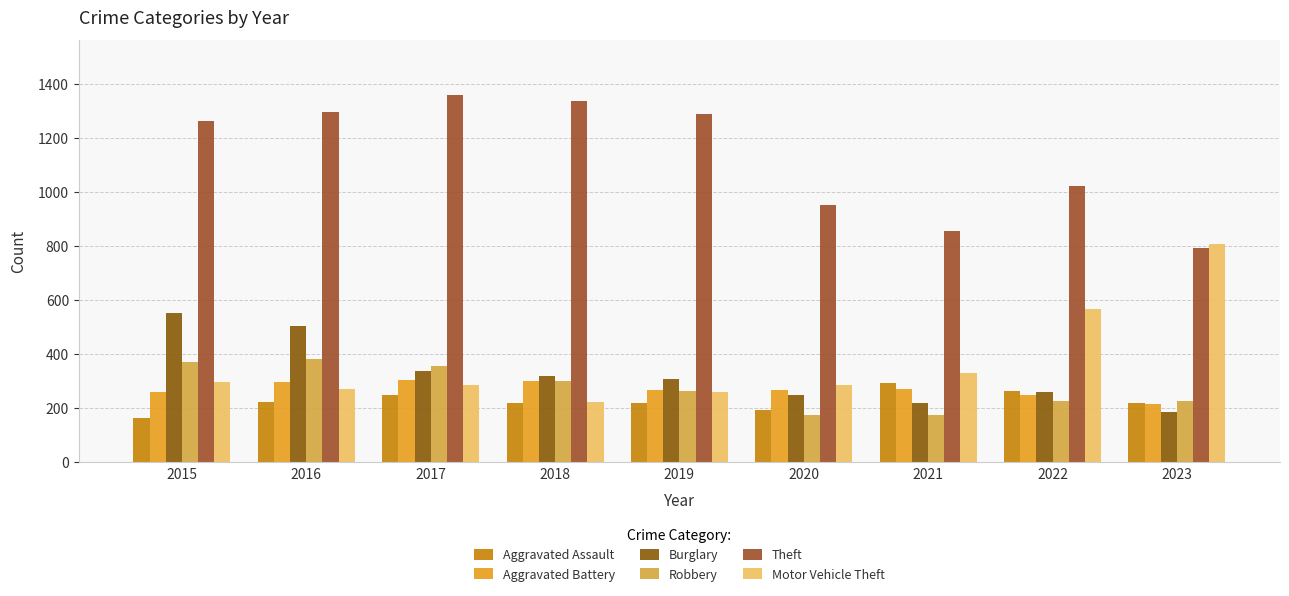

Reading left to right, what are all the values shown in this chart?

Aggravated Assault: 2015=164	2016=225	2017=251	2018=220	2019=220	2020=192	2021=295	2022=264	2023=218
Aggravated Battery: 2015=259	2016=298	2017=303	2018=302	2019=267	2020=268	2021=270	2022=248	2023=217
Burglary: 2015=552	2016=505	2017=339	2018=319	2019=308	2020=250	2021=220	2022=261	2023=187
Robbery: 2015=372	2016=381	2017=356	2018=302	2019=263	2020=174	2021=175	2022=226	2023=228
Theft: 2015=1263	2016=1297	2017=1359	2018=1337	2019=1288	2020=954	2021=856	2022=1023	2023=795
Motor Vehicle Theft: 2015=299	2016=272	2017=285	2018=225	2019=262	2020=287	2021=332	2022=567	2023=807